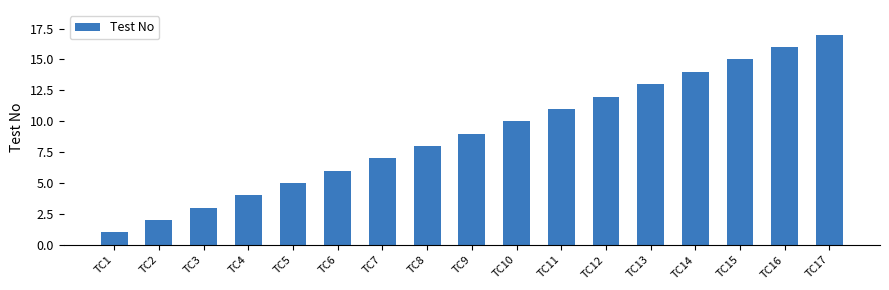

What is the change in value from TC7 to TC11?

+4